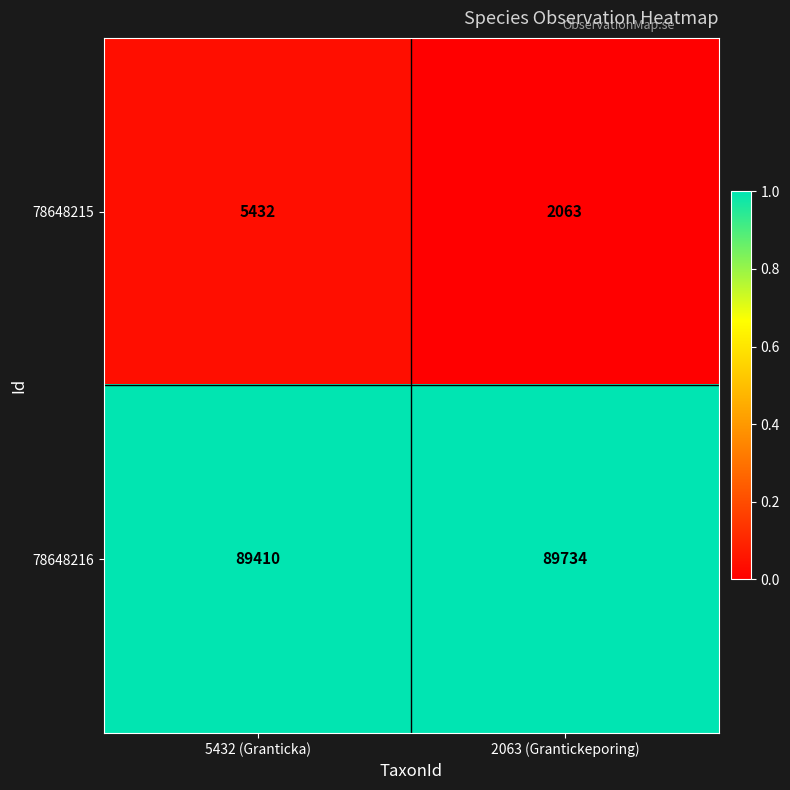

Which series has the widest spread of values?

78648215